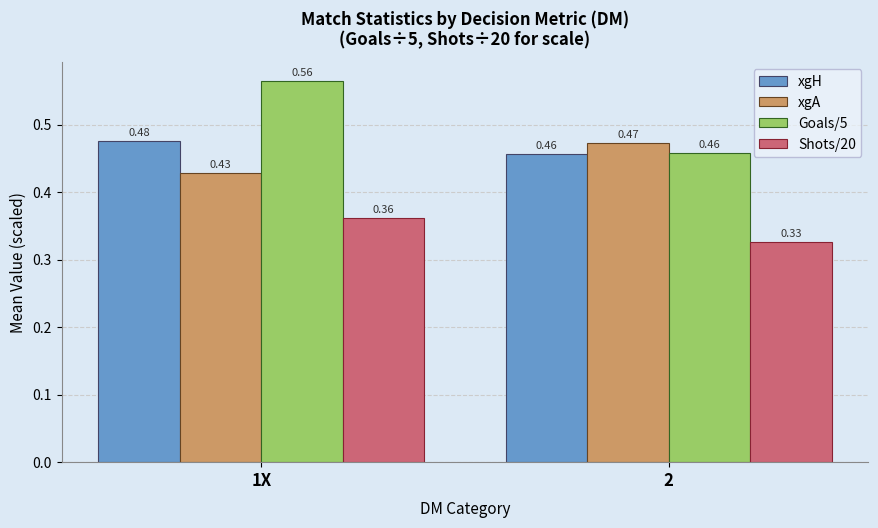

Which series has the largest range (max minus min)?

Goals/5